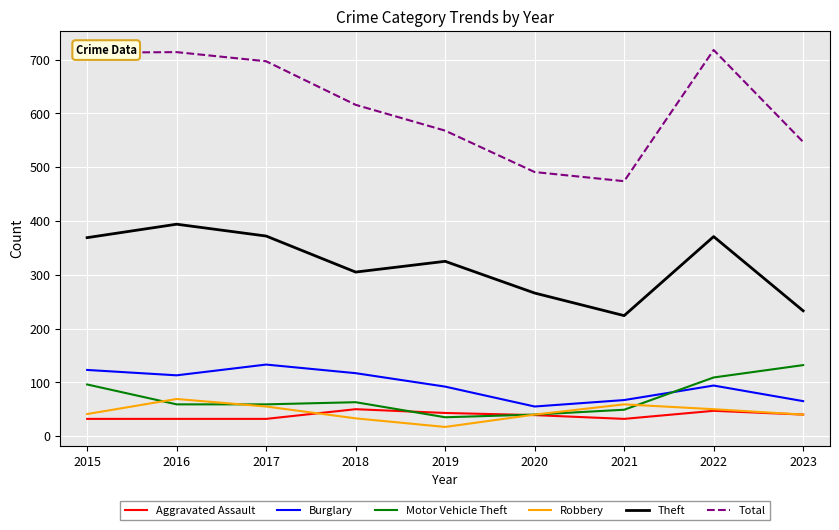

What is the highest value of the Robbery series?

69